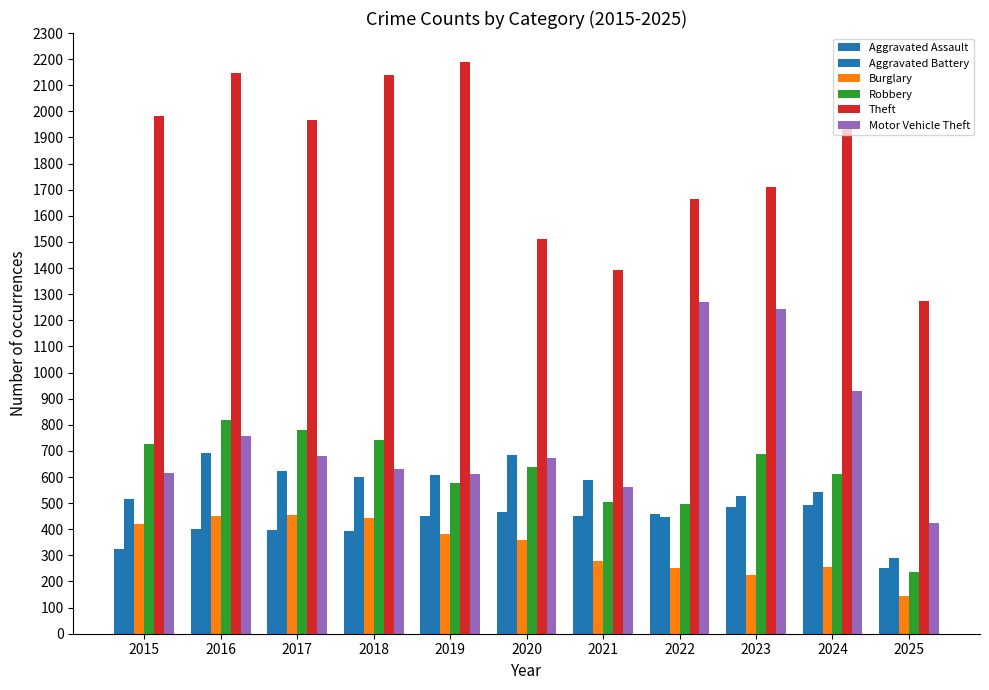

Is it true that Robbery equals 637 at 2020?

True